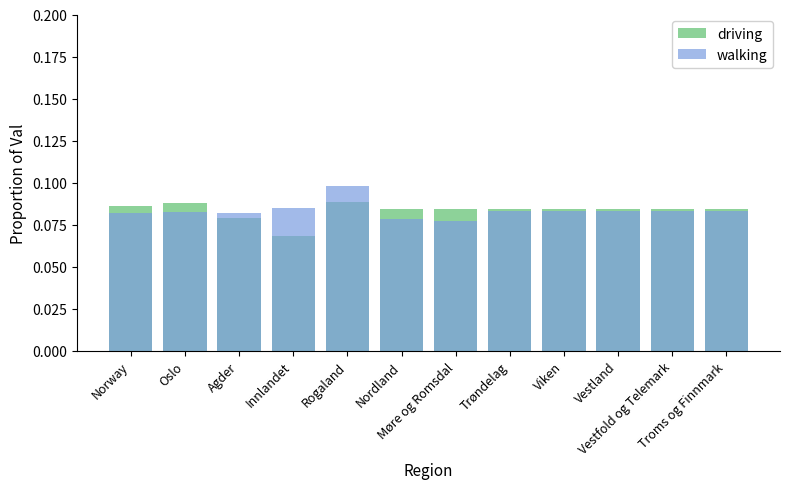

Count the number of categories in the chart.

12